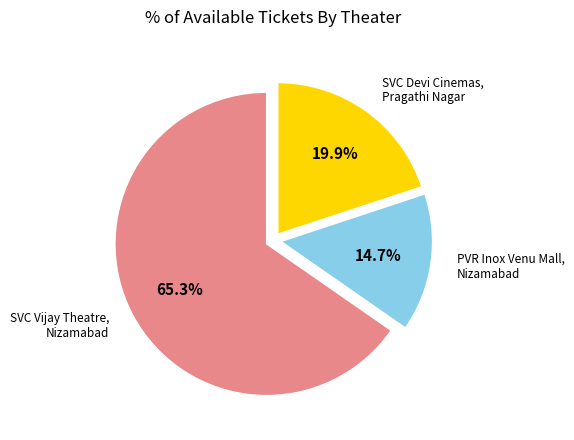

Does any single category account for the majority?

Yes